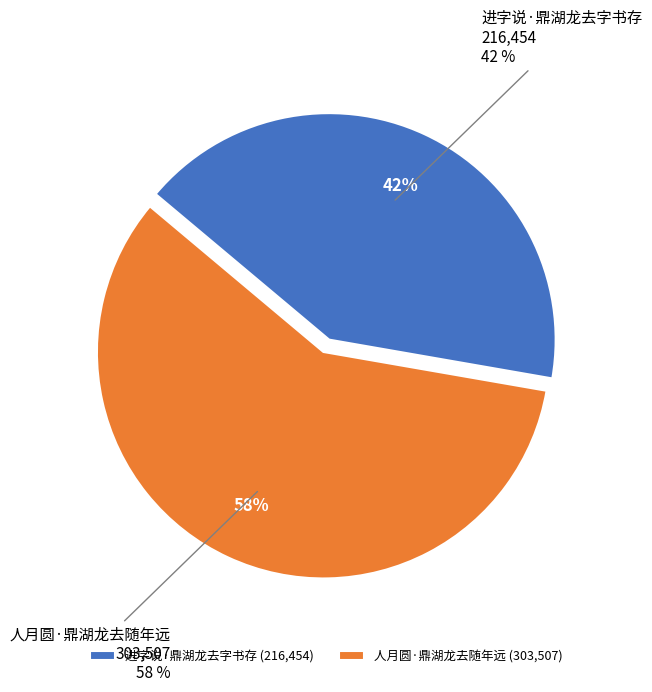

What portion of the pie excludes 人月圆·鼎湖龙去随年远?

41.6%